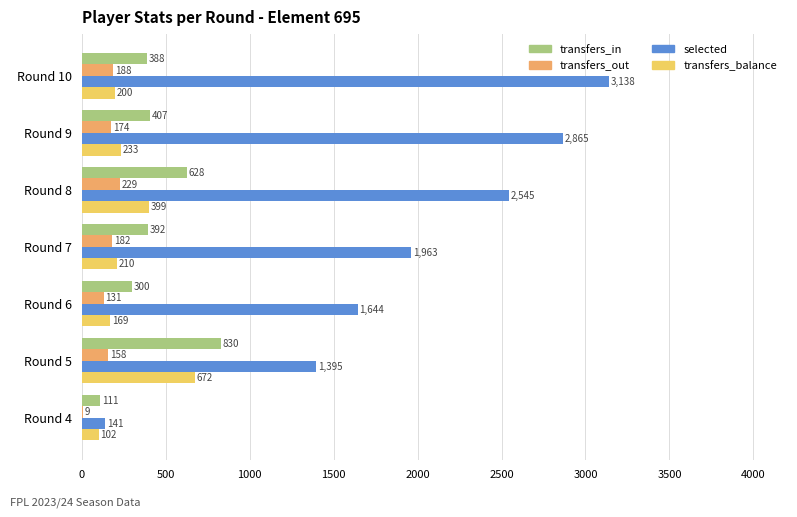

What are all the series names shown in the legend?

transfers_in, transfers_out, selected, transfers_balance